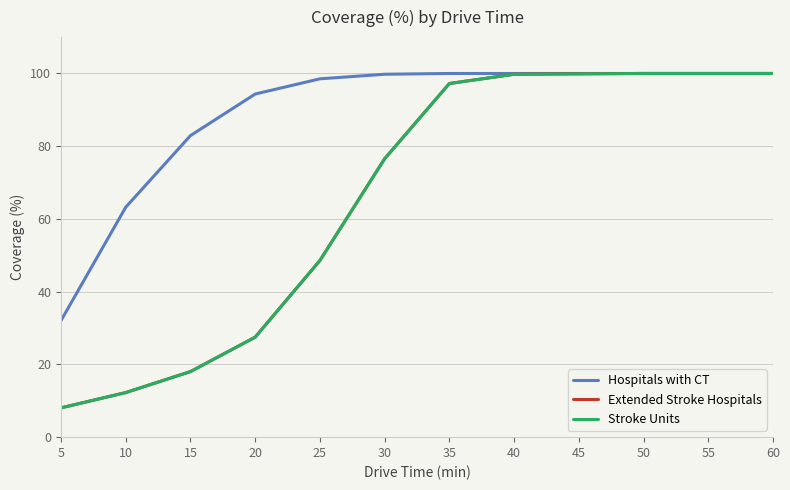

What is the minimum value for Hospitals with CT?

32.1